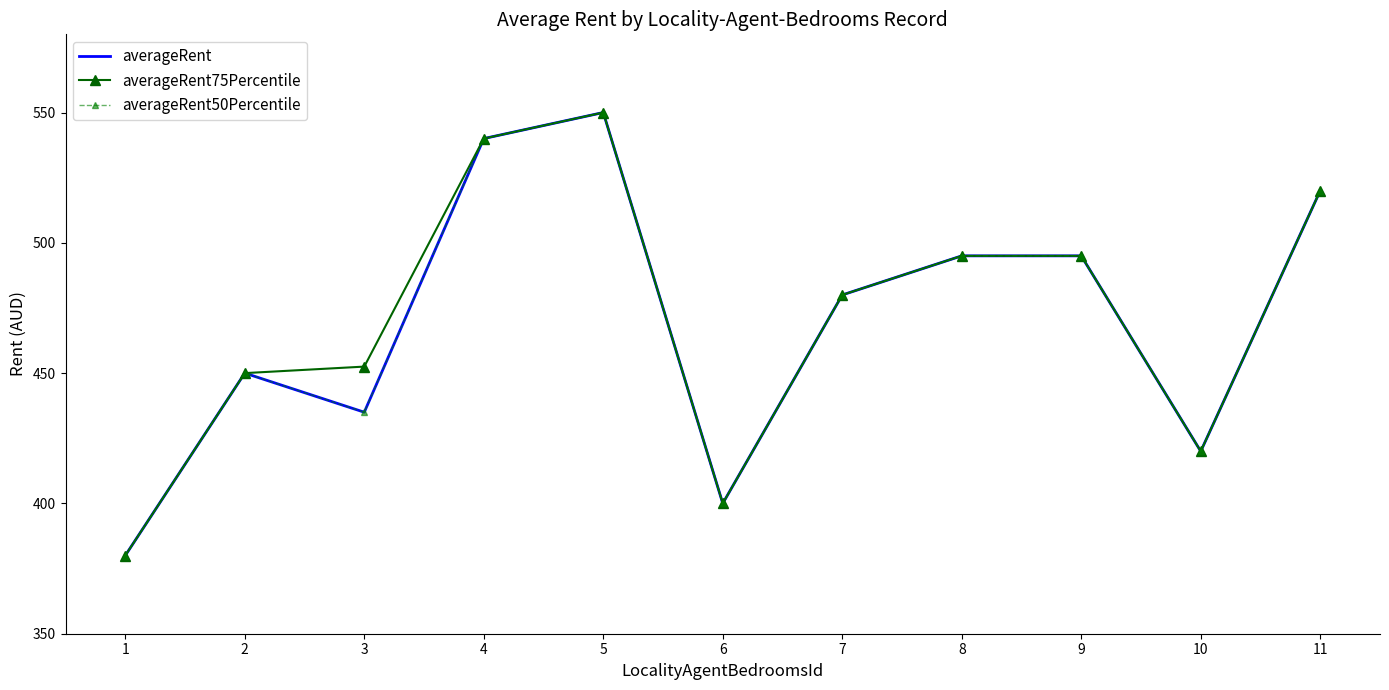

Which label corresponds to the largest value in the chart?

5